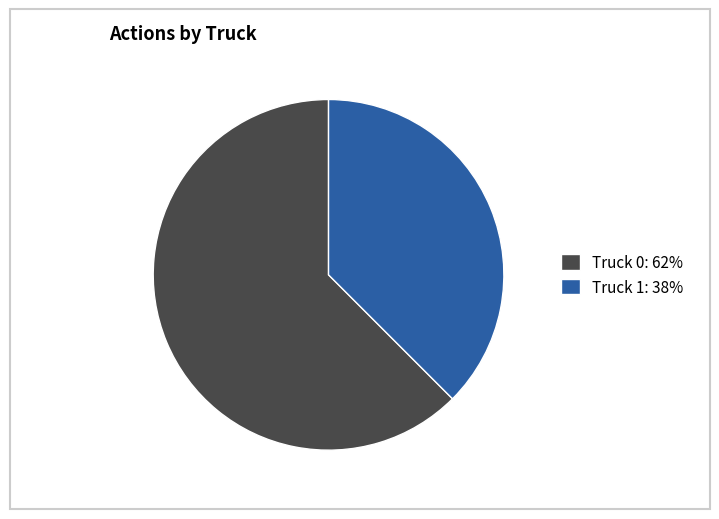

Is there a majority slice in this chart?

Yes